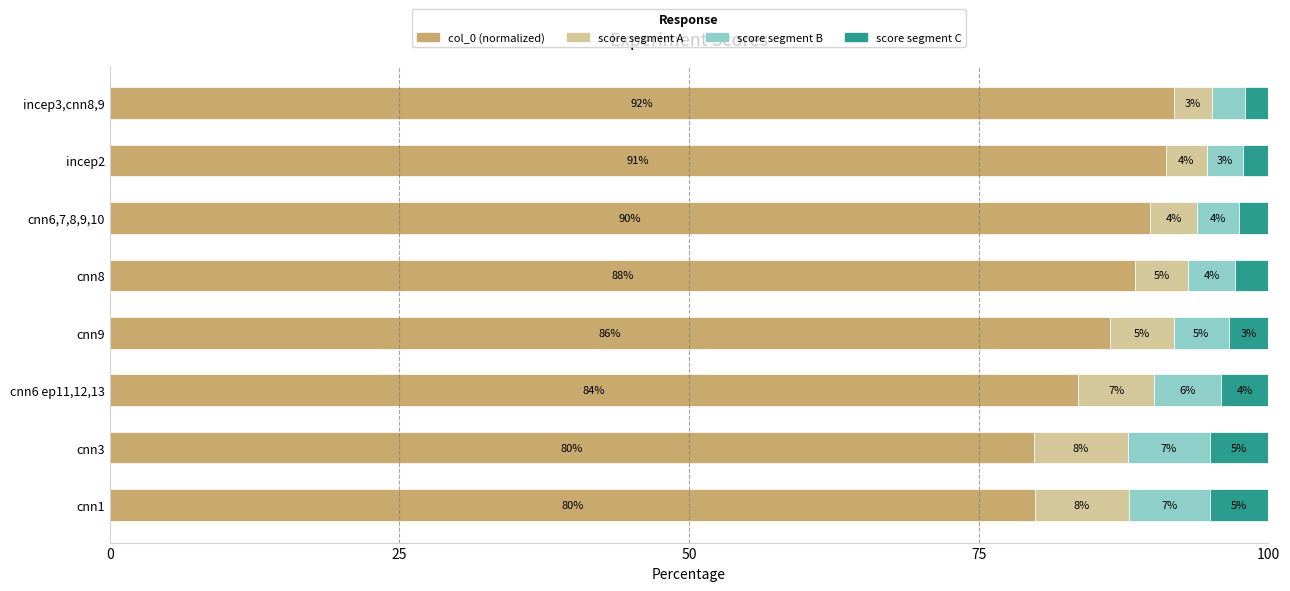

The value of col_0 (normalized) at cnn6,7,8,9,10 is 89.8. True or false?

True